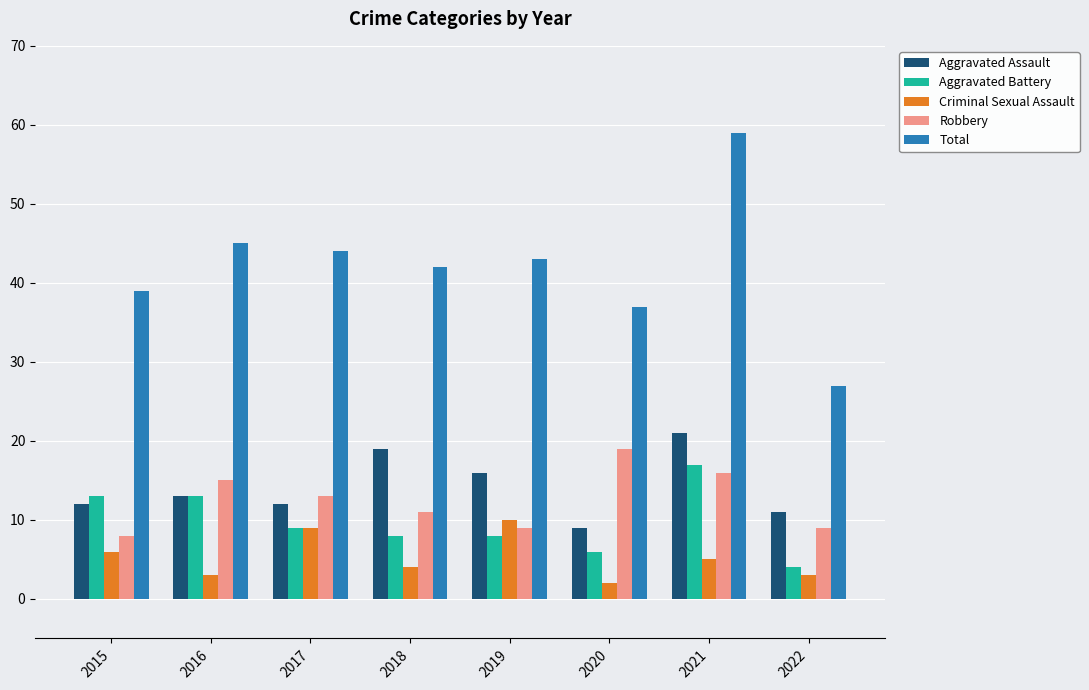

Rank the series by their maximum value, from highest to lowest.

Total, Aggravated Assault, Robbery, Aggravated Battery, Criminal Sexual Assault